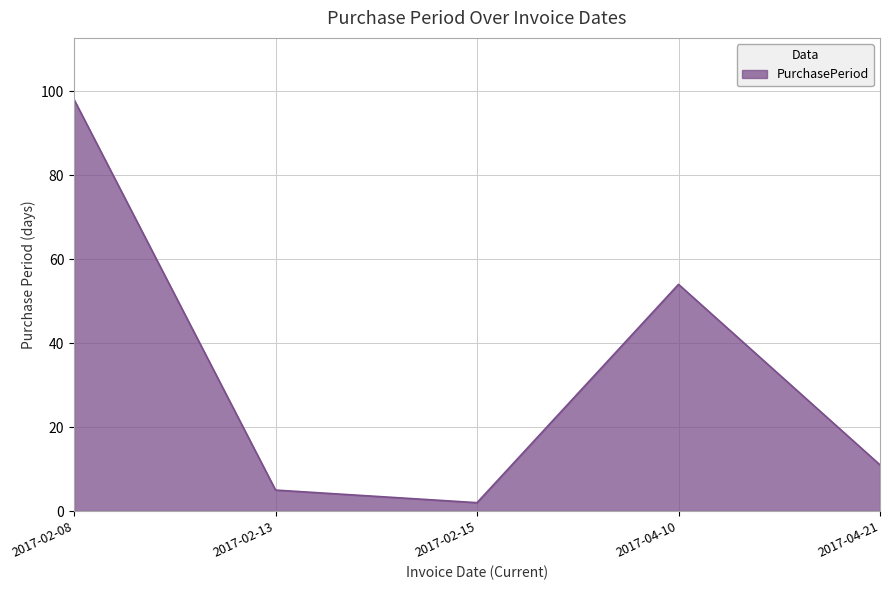

Read the value at 2017-02-13.

5